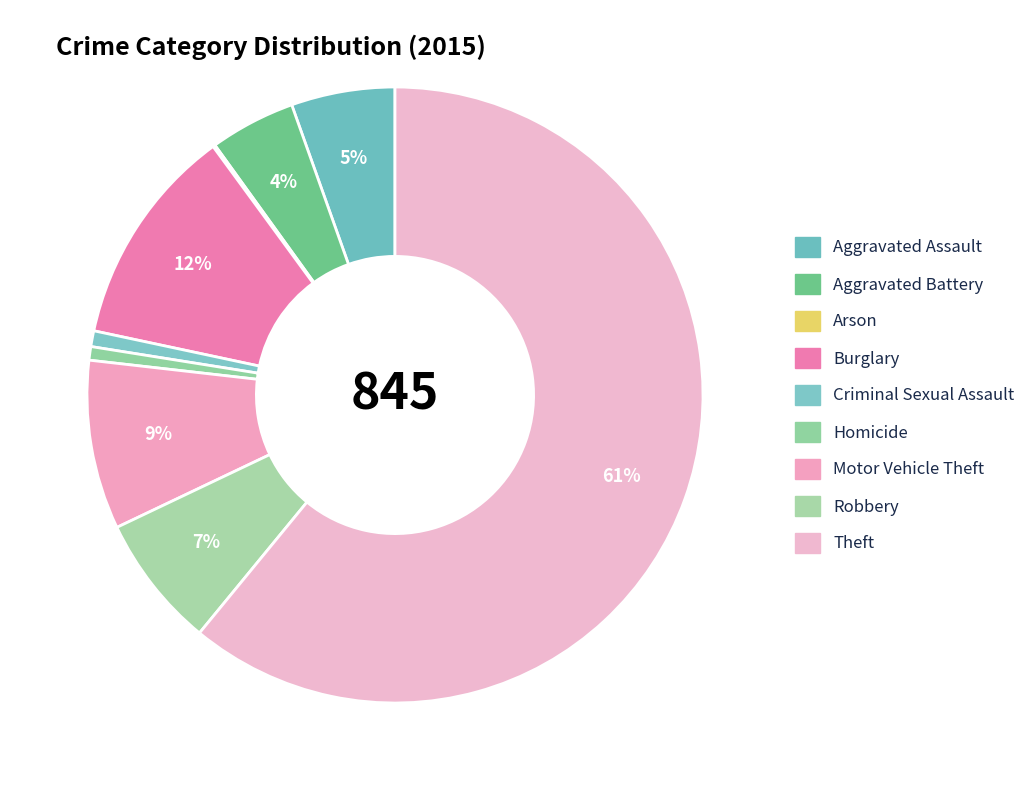

How many segments does this pie chart have?

9